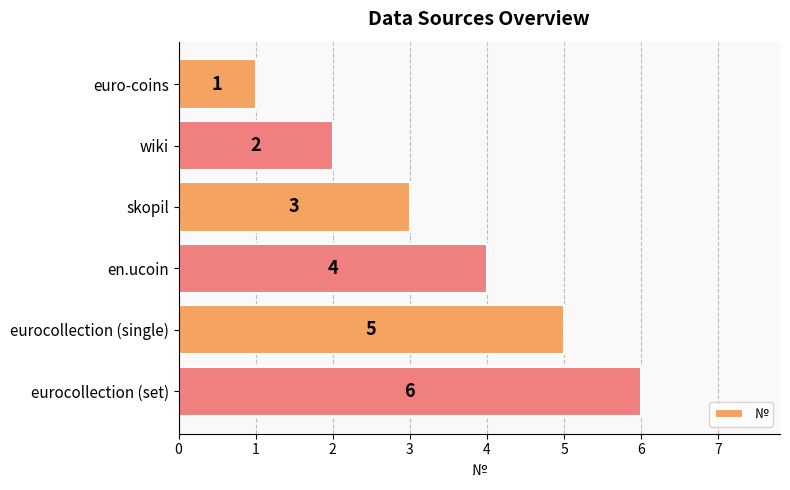

What is the change in value from eurocollection (single) to eurocollection (set)?

+1